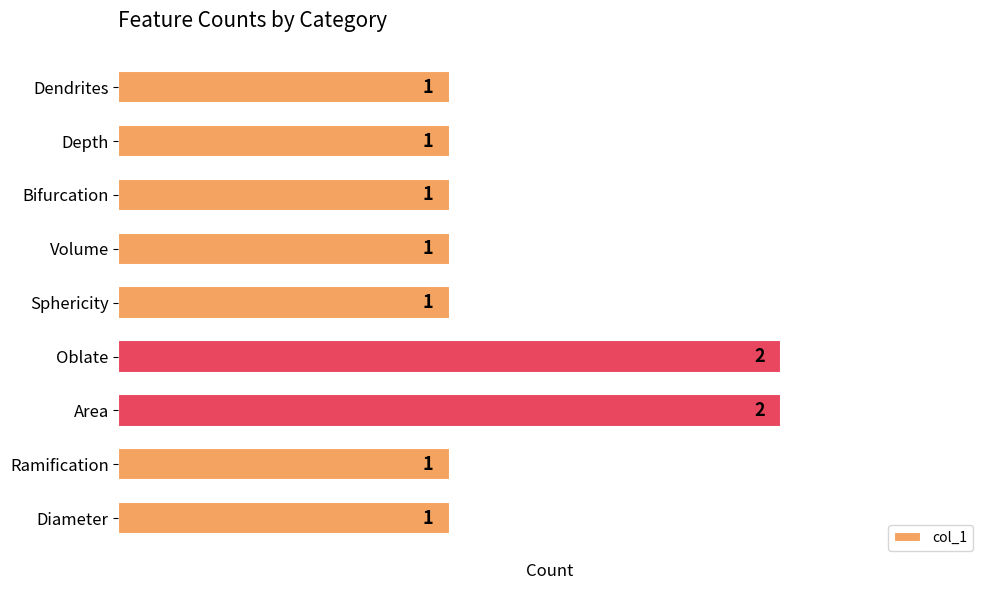

Reading bottom to top, transcribe all the data shown in this chart.

1	1	2	2	1	1	1	1	1